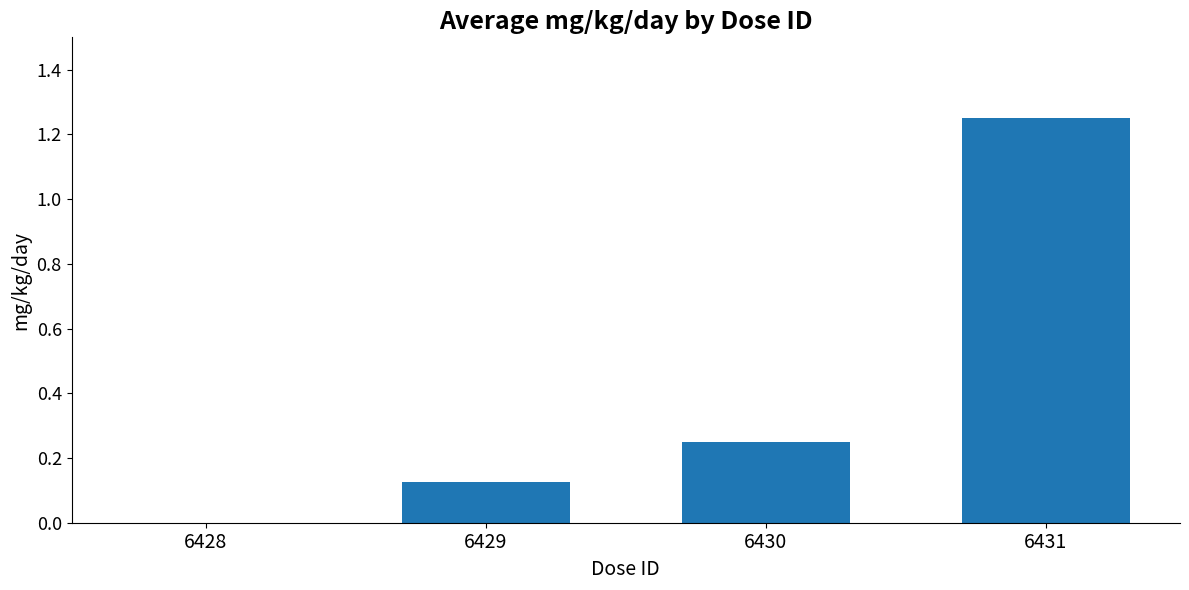

What is the sum of the values at 6431 and 6430?

1.5